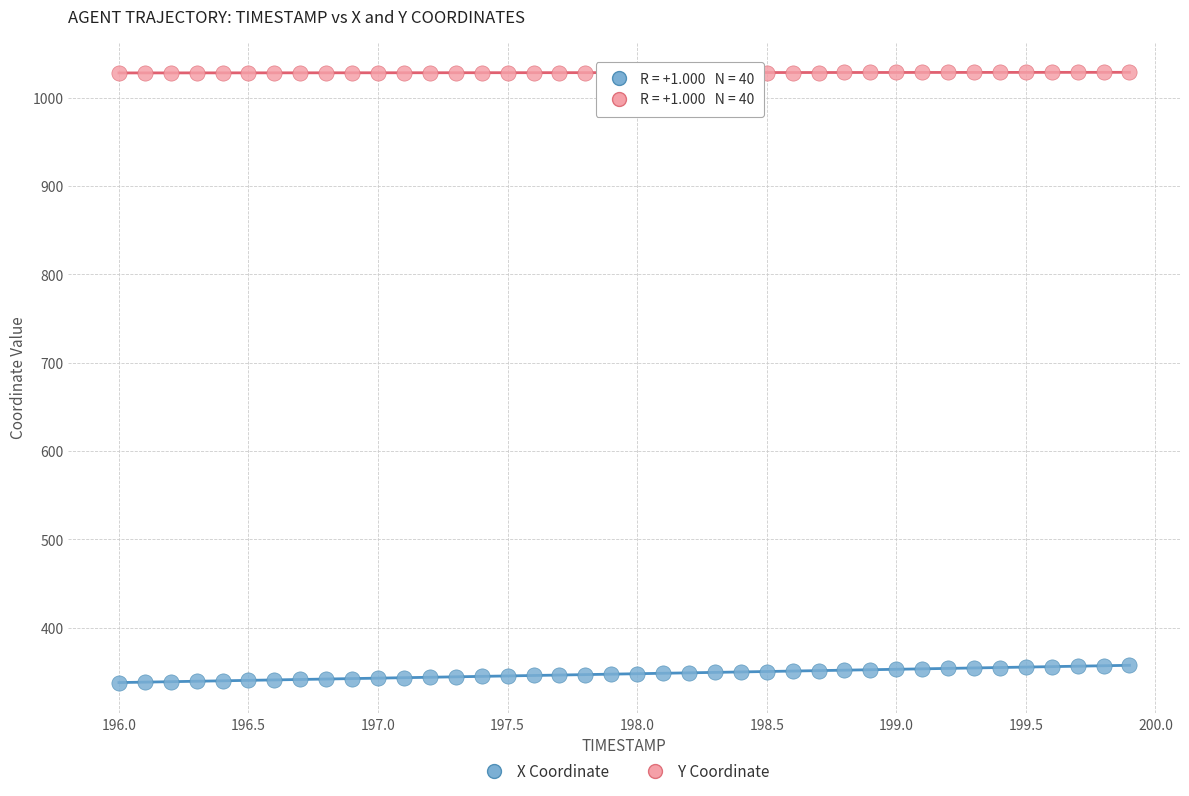

Across all data points, what is the range of Y values (max minus min)?

690.6